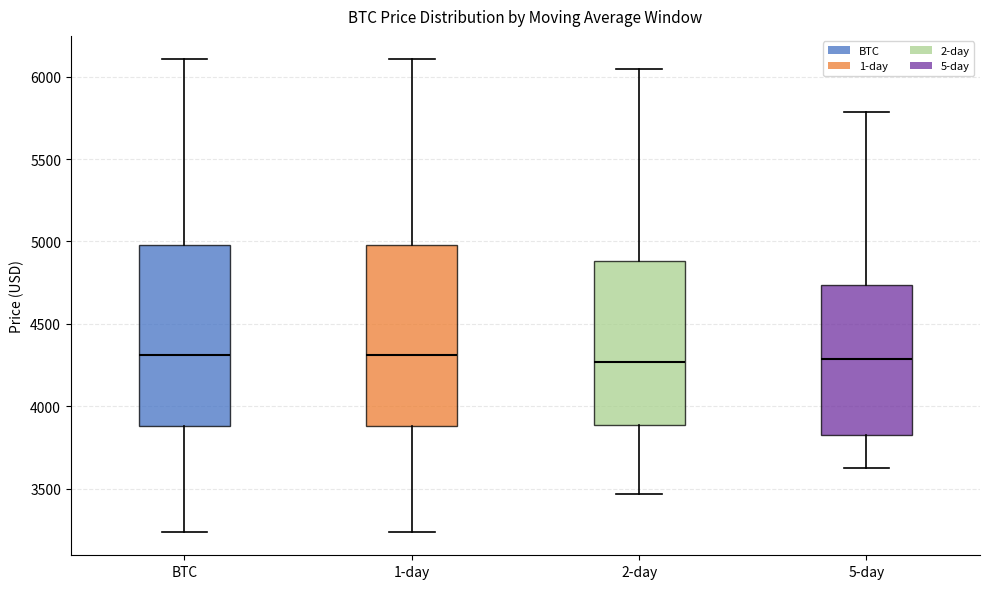

Reading left to right, transcribe this box plot: for each box, give where its median line is, the range the box spans, and where its two whiskers end, as read against the y-axis. The values are not printed on the chart, so give them approximately, as read against the axis.

BTC: median 4300, box 3900 to 5000, whiskers 3250 to 6100
1-day: median 4300, box 3900 to 5000, whiskers 3250 to 6100
2-day: median 4250, box 3900 to 4900, whiskers 3450 to 6050
5-day: median 4300, box 3850 to 4750, whiskers 3650 to 5800